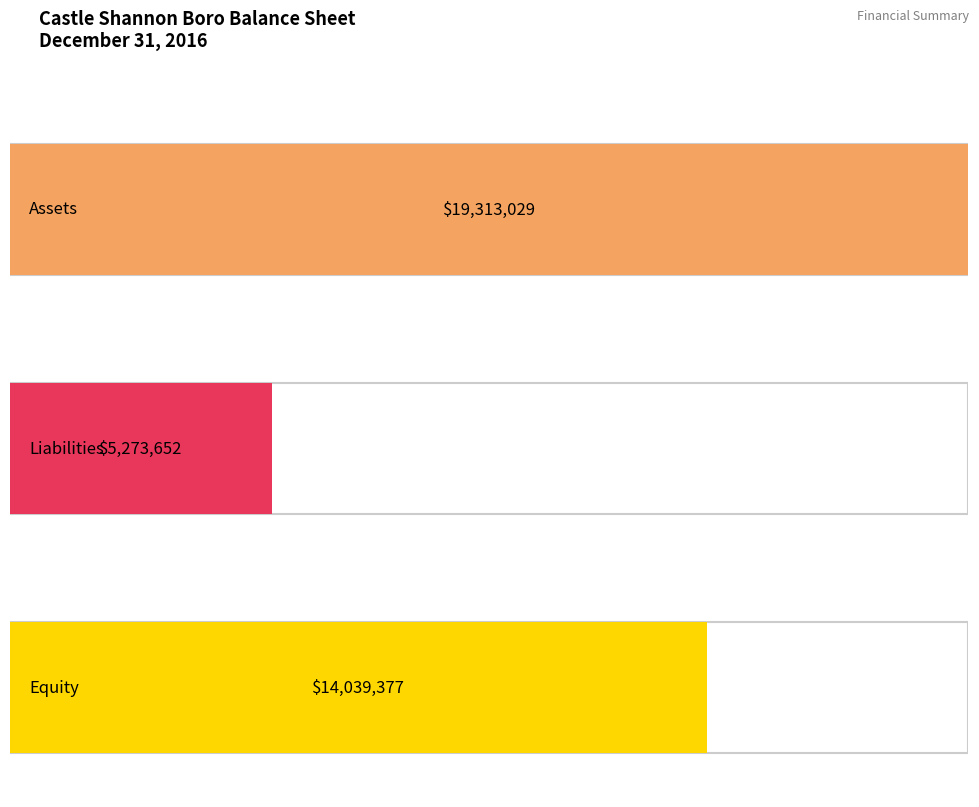

What are all the series names shown in the legend?

Assets, Liabilities, Equity